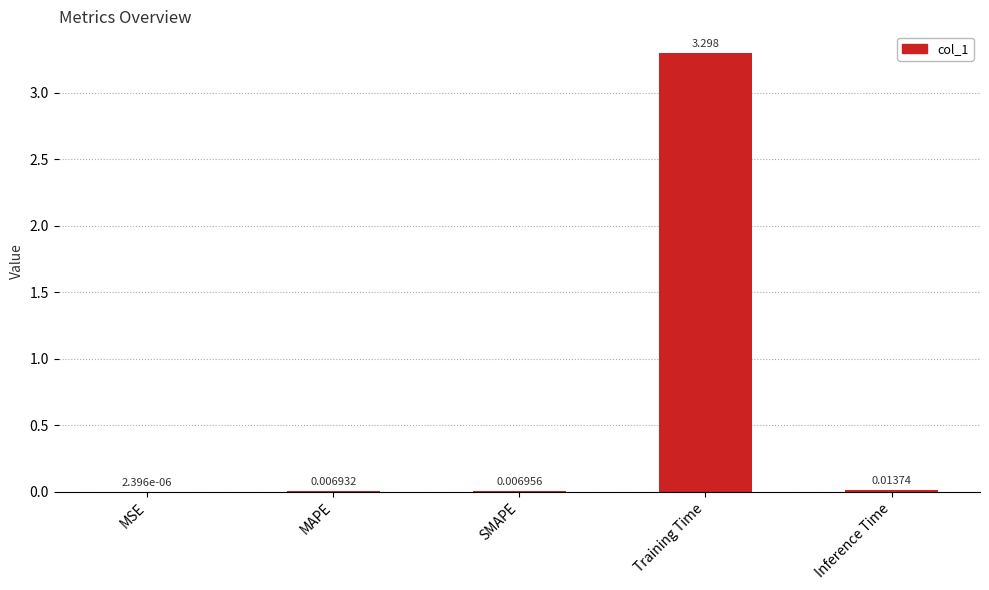

What is the approximate value at Training Time?

3.3